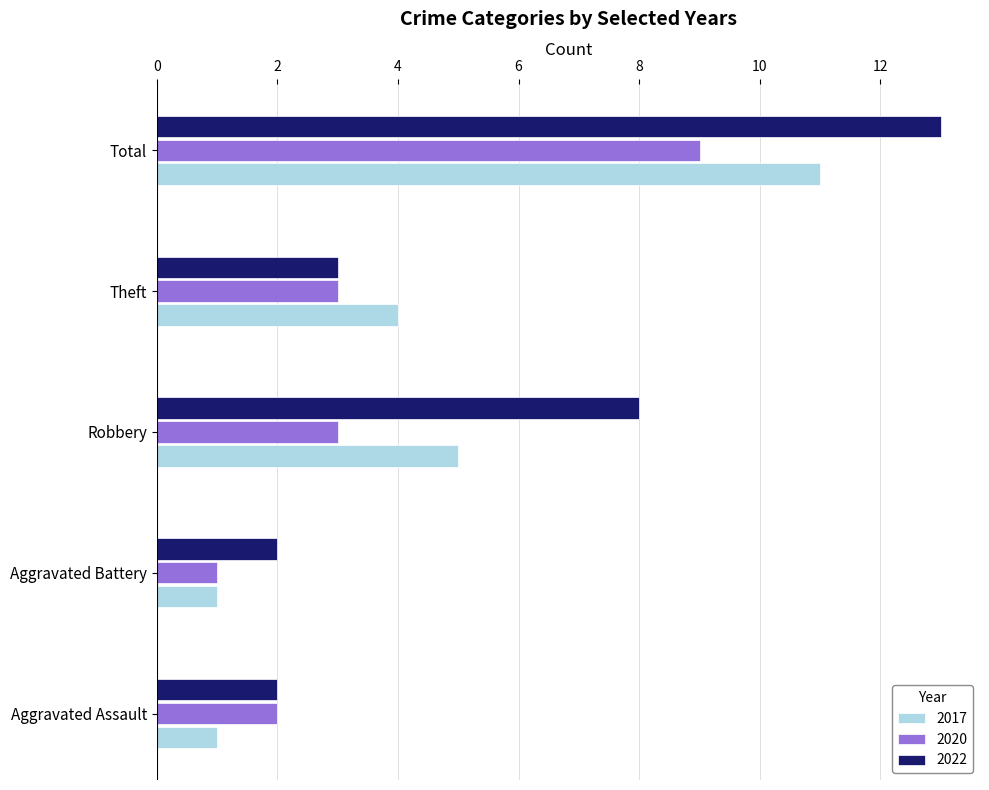

Where is 2017 nearest to the value 6?

Robbery